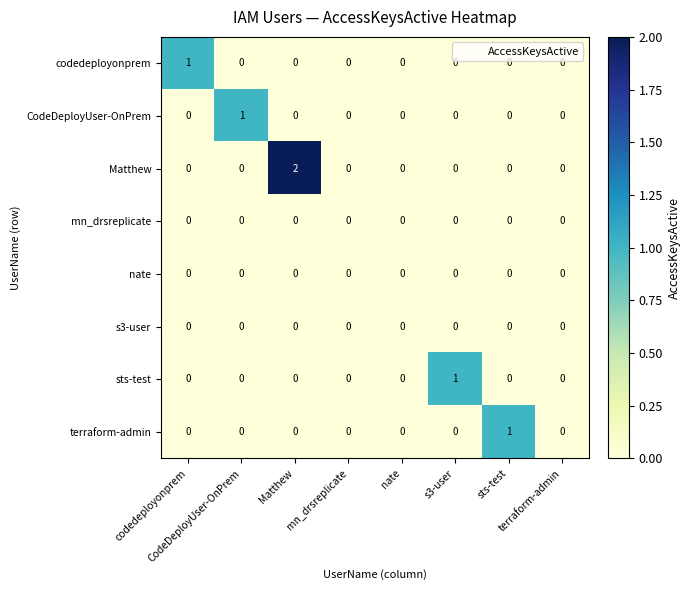

Count the number of data series in this chart.

8